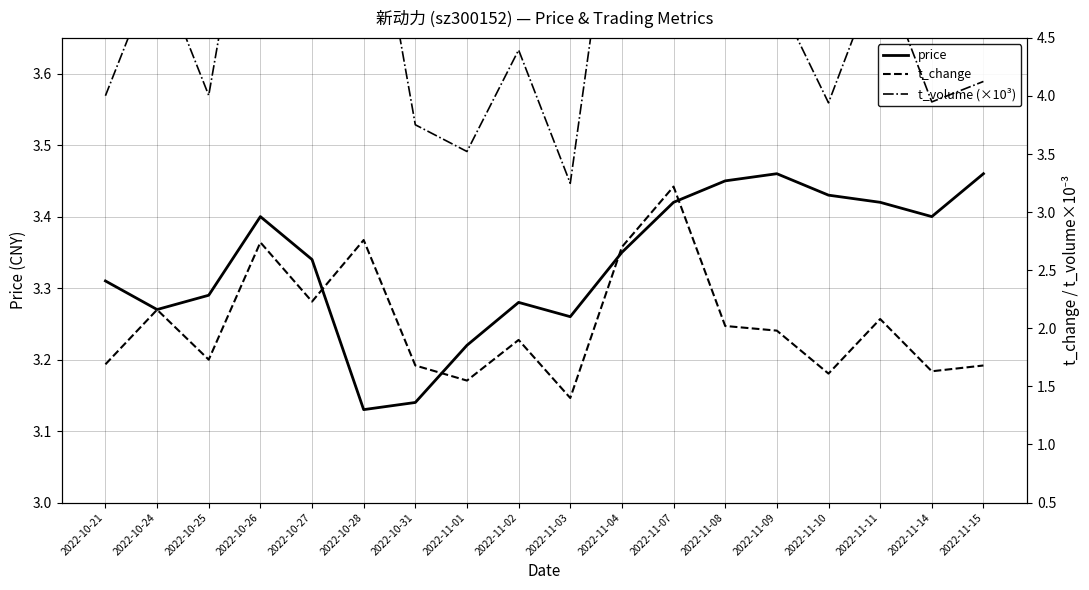

True or false: price and t_change cross at least once.

False